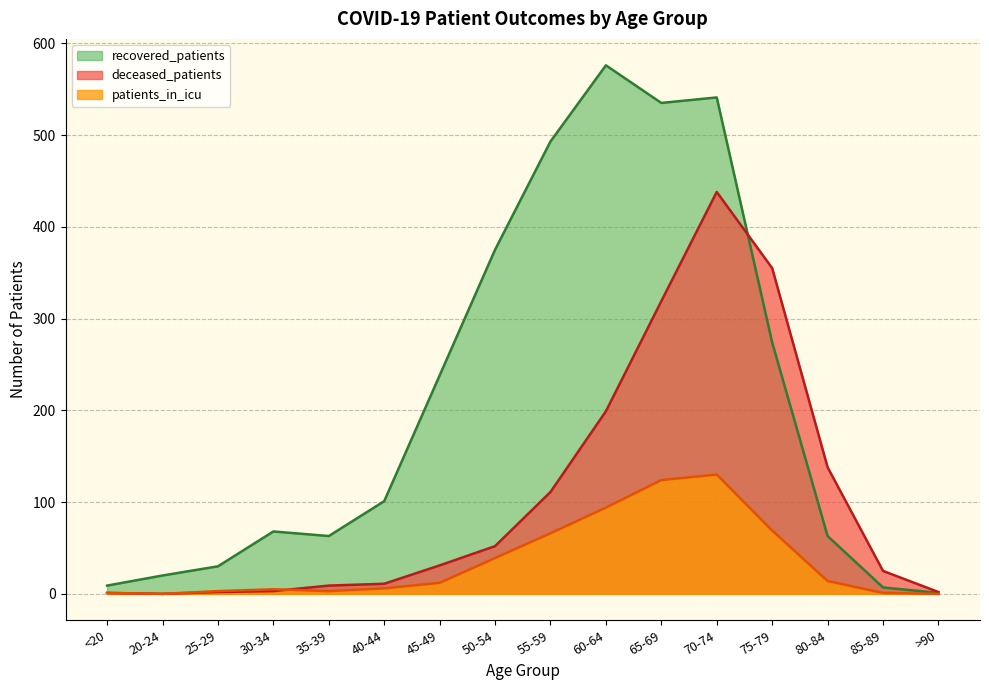

Which has a higher value, >90 or 35-39?

35-39